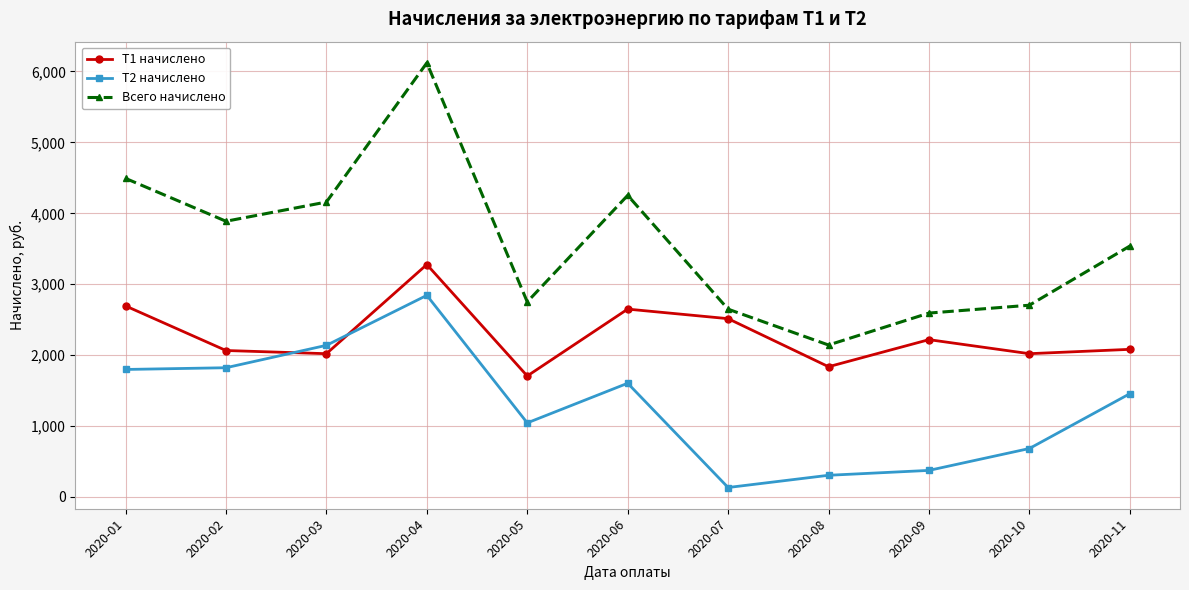

What is the greatest value displayed?

6120.8